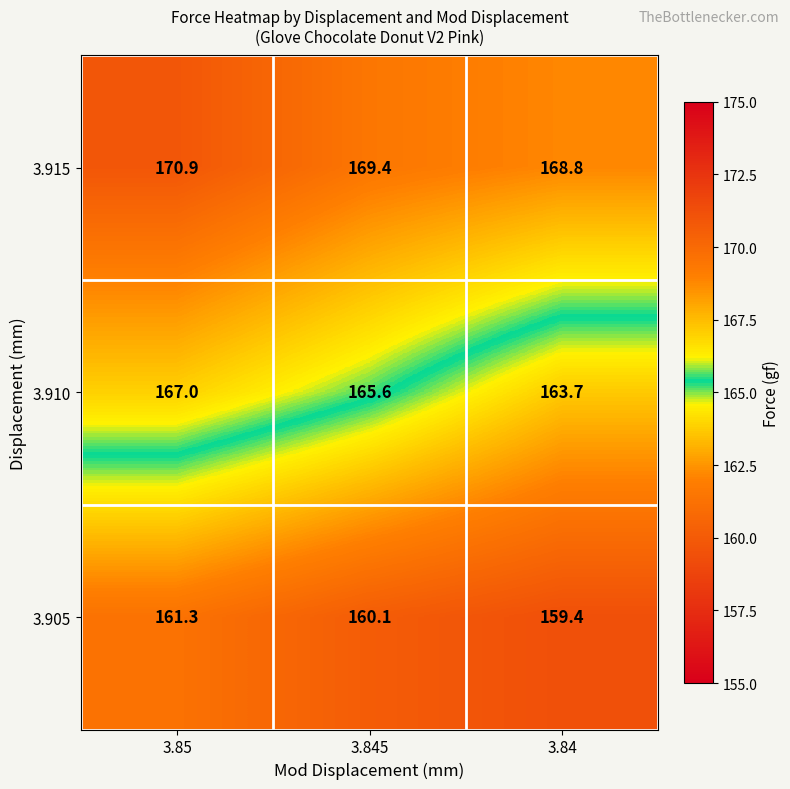

At which category does the chart reach its minimum across all series?

3.84